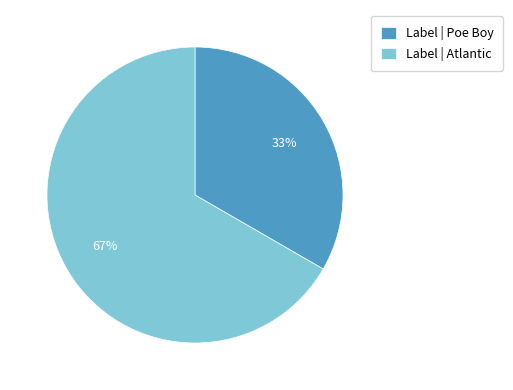

How many segments does this pie chart have?

2